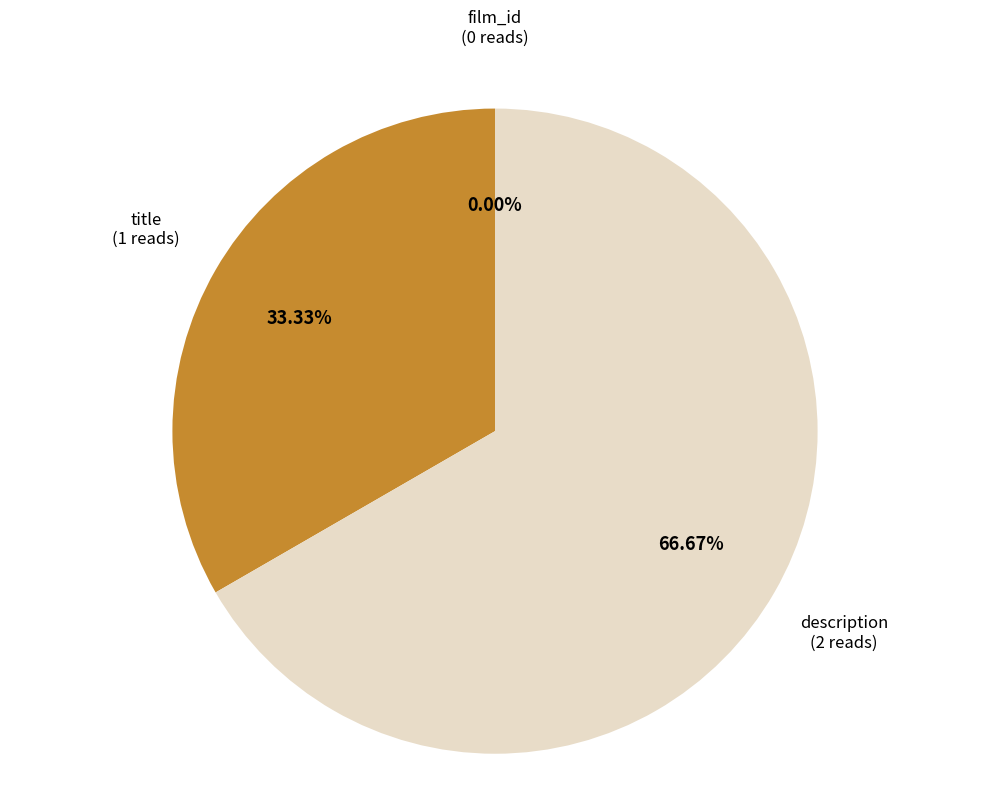

Count the number of slices in the pie.

3